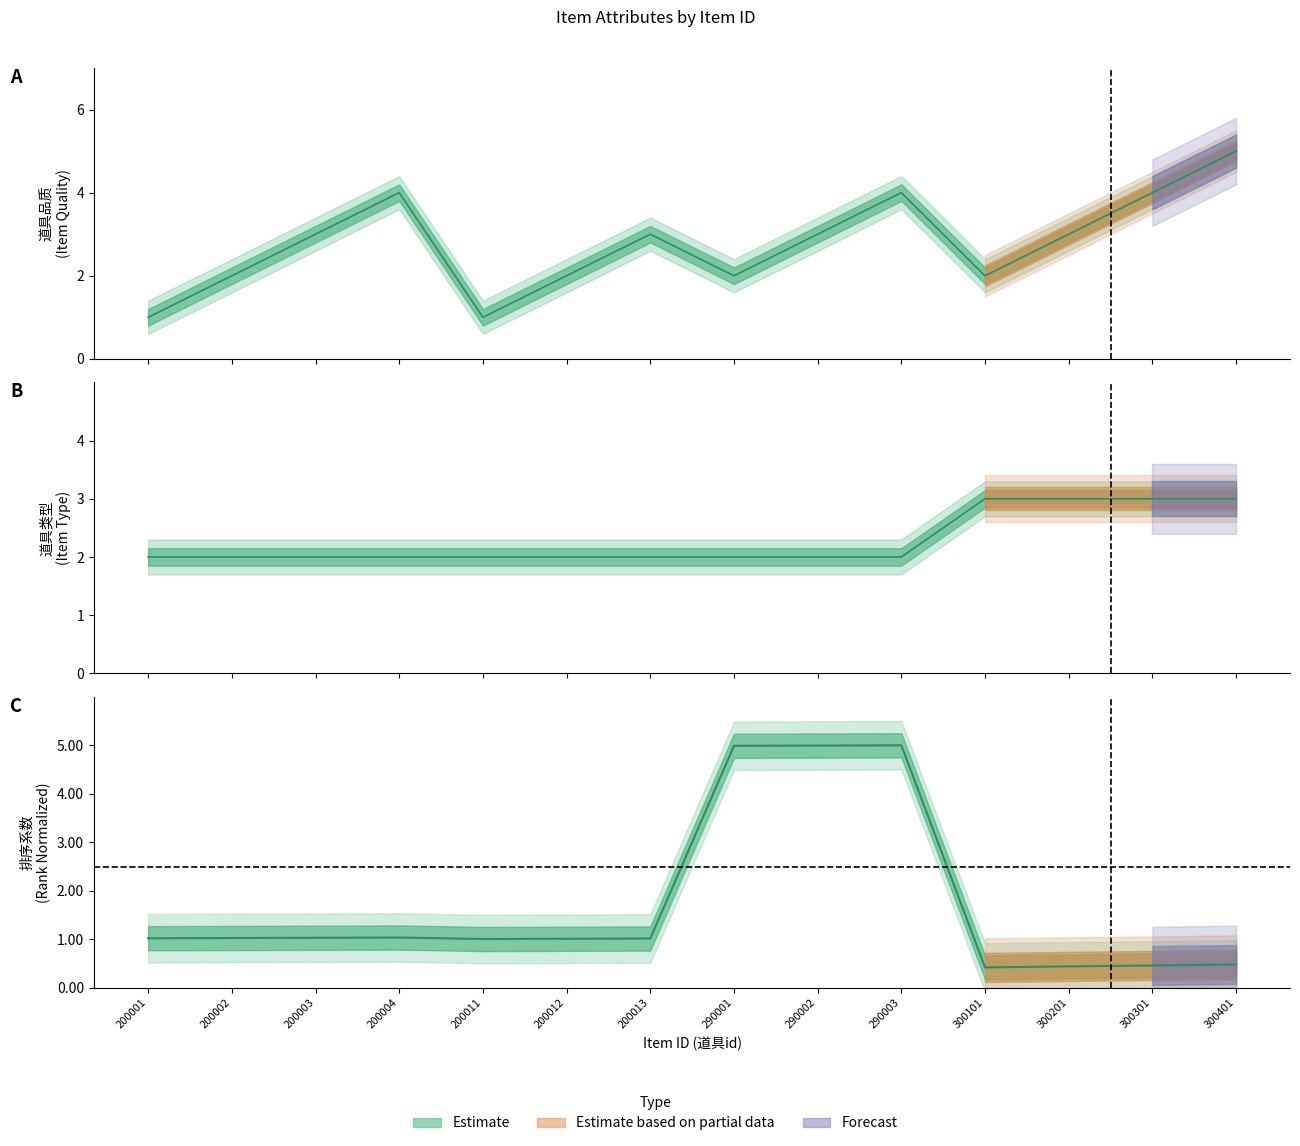

At which label does rank first exceed 1?

200001